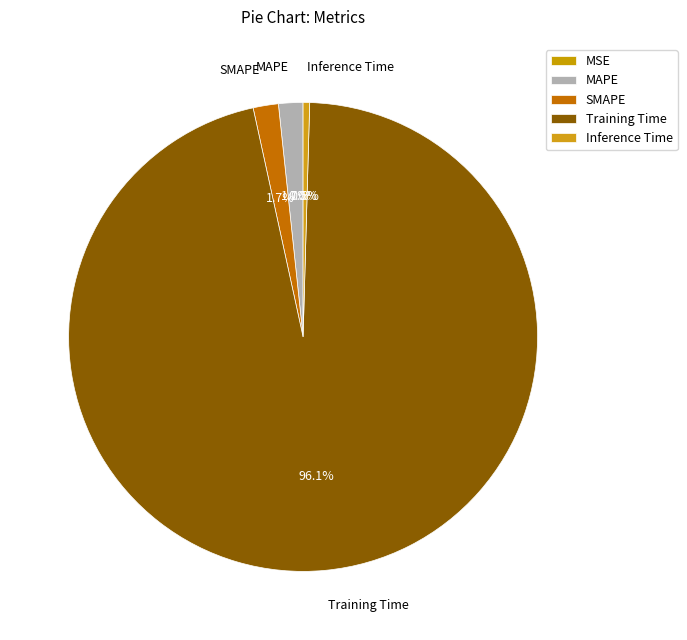

The SMAPE slice represents 2% of the pie. True or false?

True